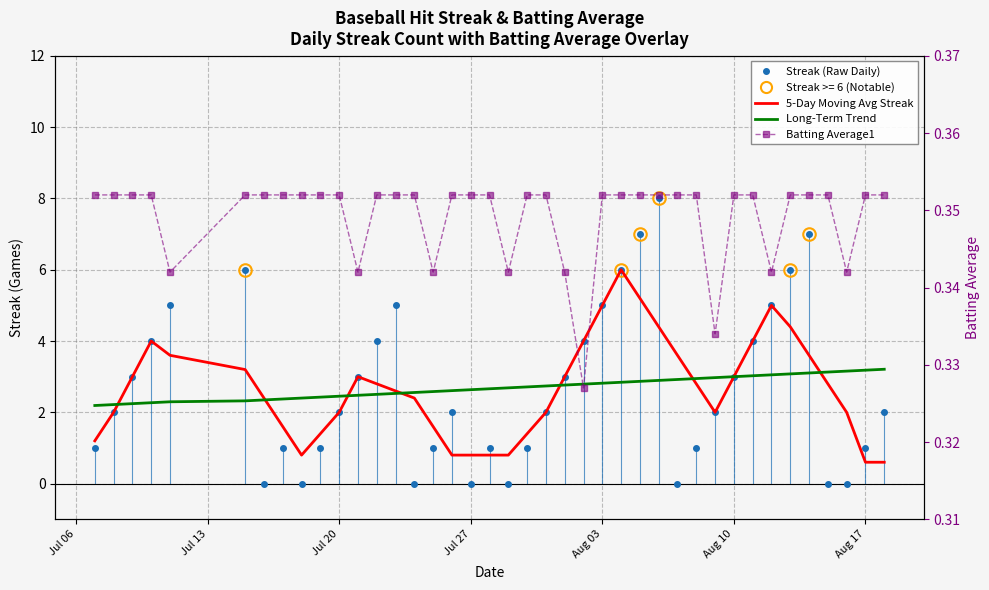

How many lines are shown in the chart?

4